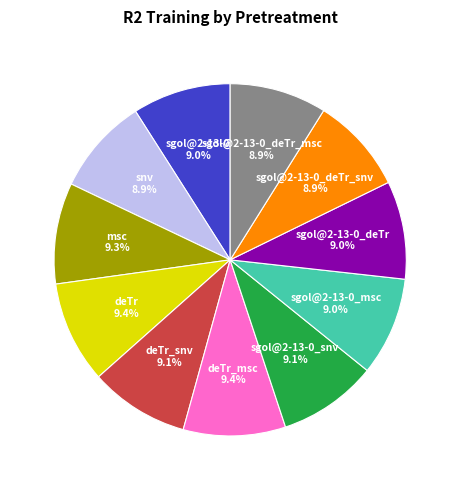

Does any single category account for the majority?

No